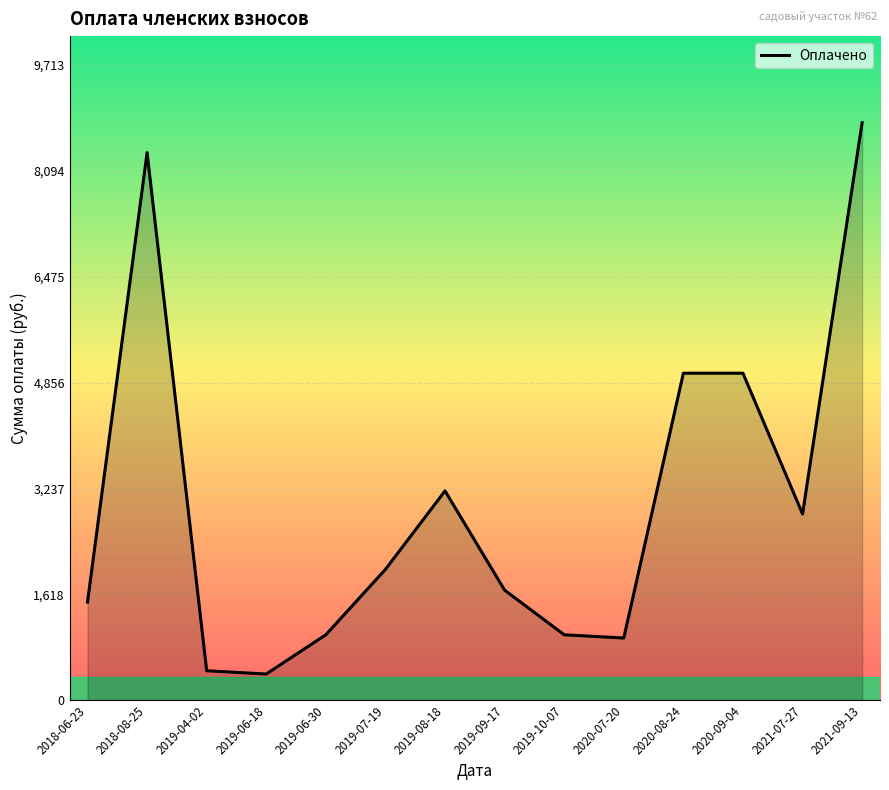

Is it true that the value at 2019-04-02 is 797.5?

False